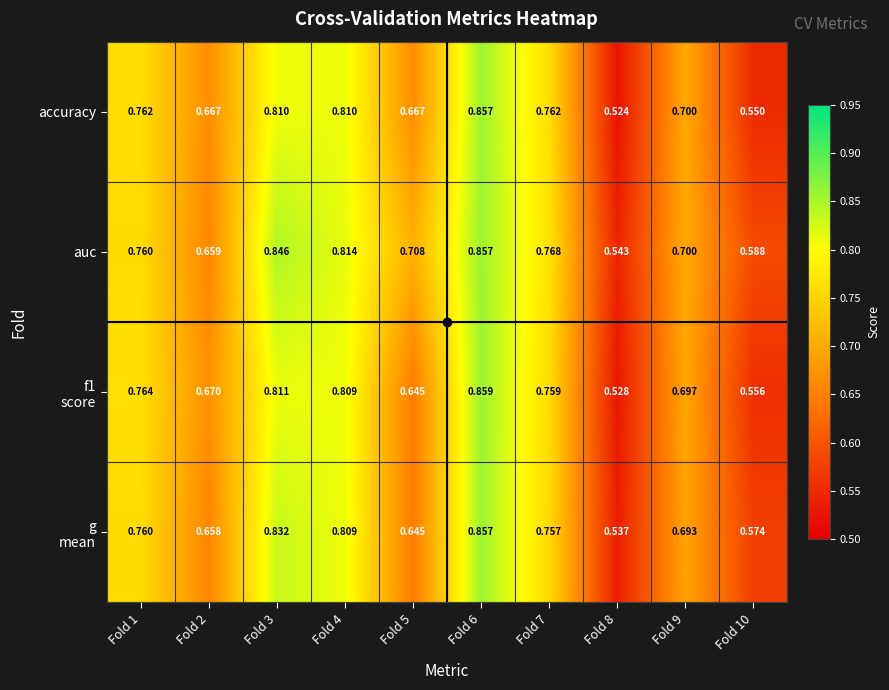

Which series has the largest range (max minus min)?

accuracy